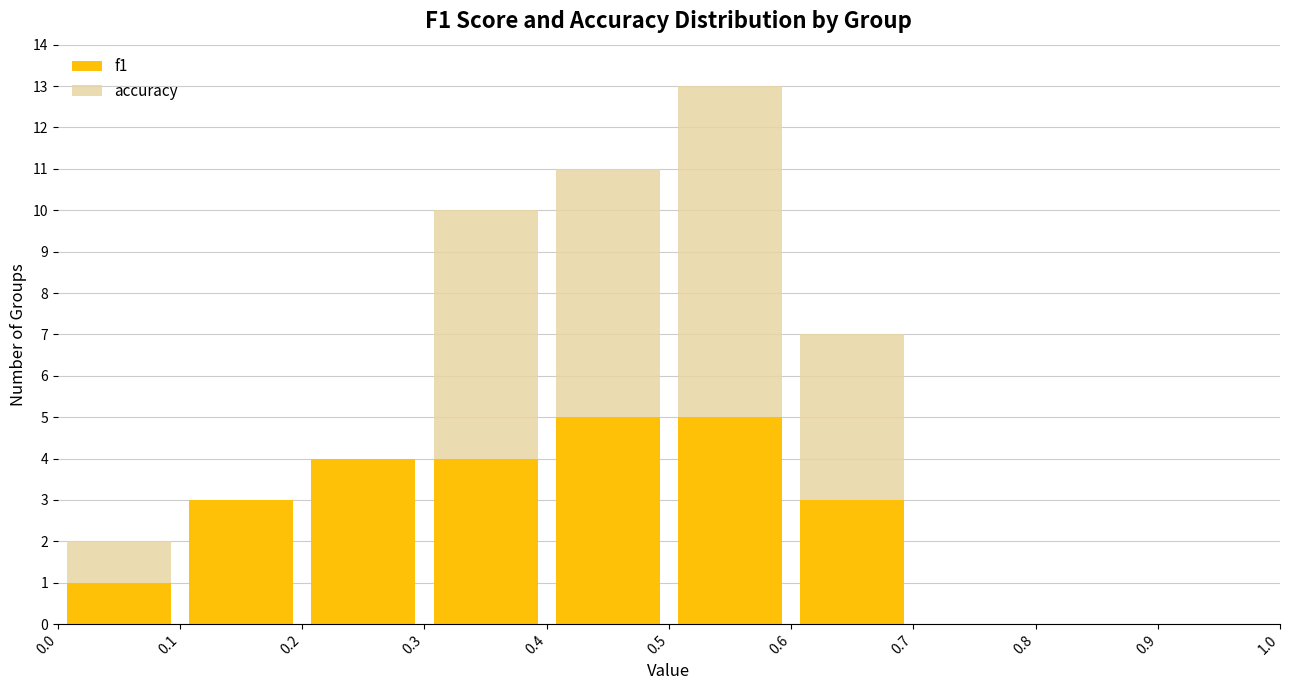

Reading left to right, list every stacked bar in this chart as the range it spans on the x-axis followed by its total height. The values are not printed on the chart, so give them approximately, as read against the axis.

0.0 to 0.1: 2
0.1 to 0.2: 3
0.2 to 0.3: 4
0.3 to 0.4: 10
0.4 to 0.5: 11
0.5 to 0.6: 13
0.6 to 0.7: 7
0.7 to 0.8: 0
0.8 to 0.9: 0
0.9 to 1.0: 0